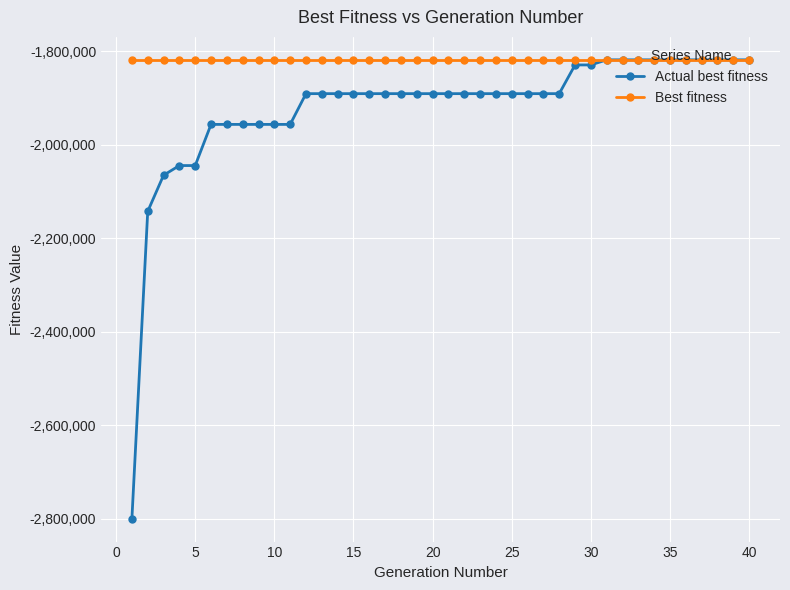

What is the difference between the second highest and second lowest values in the Actual best fitness series?

324333